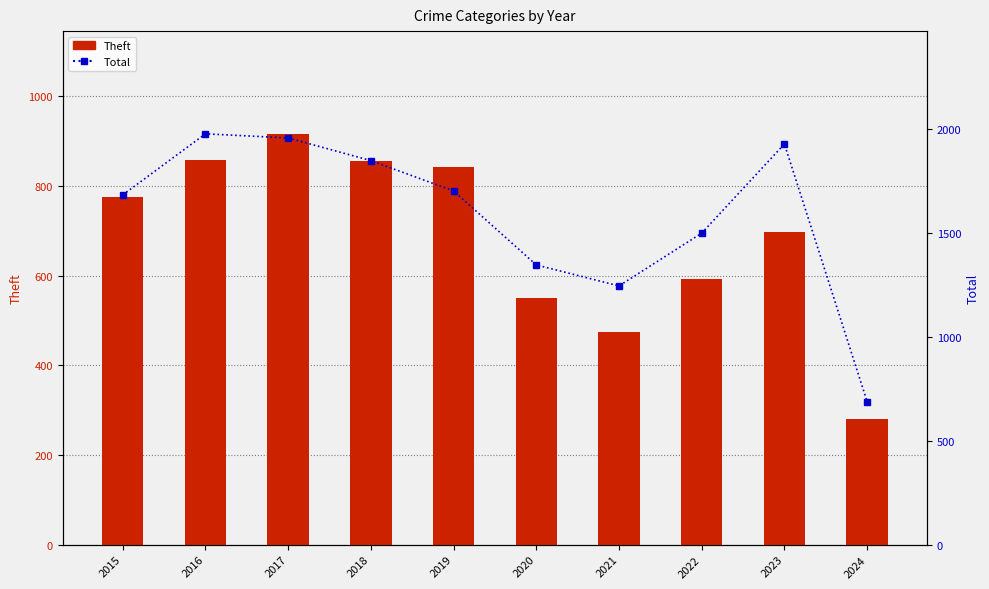

What is the difference between the Total values at 2020 and 2021?

101